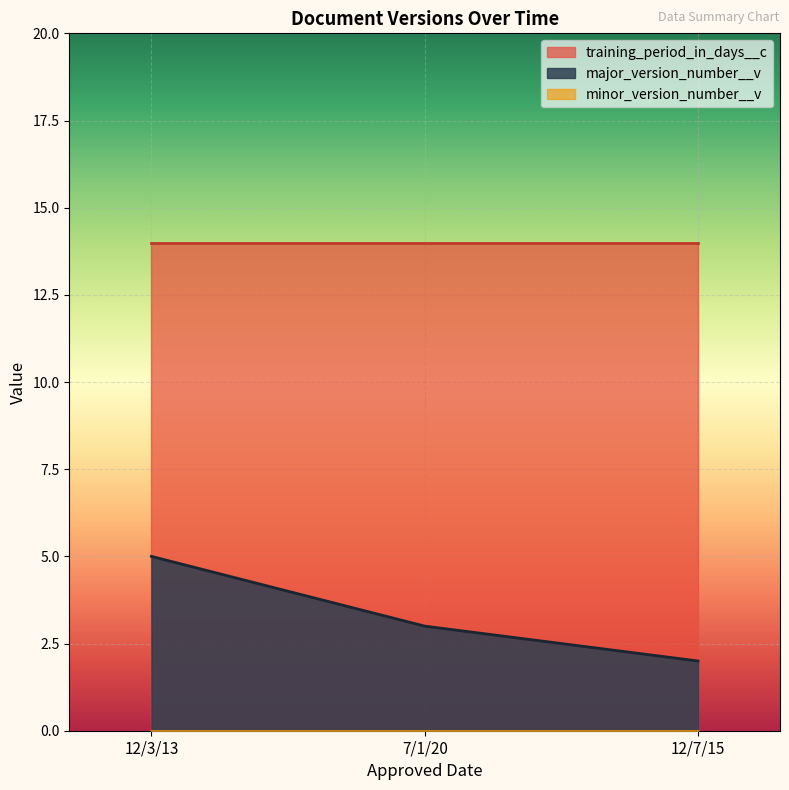

What position from the left is 12/7/15?

3